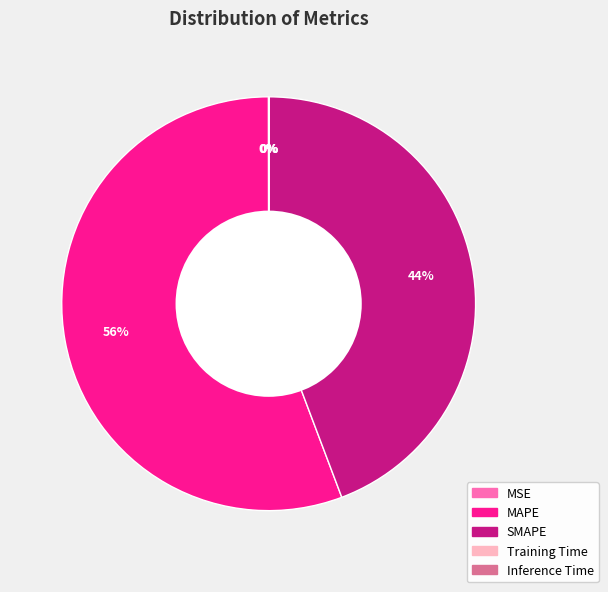

Is it true that MAPE is 56% of the pie?

True